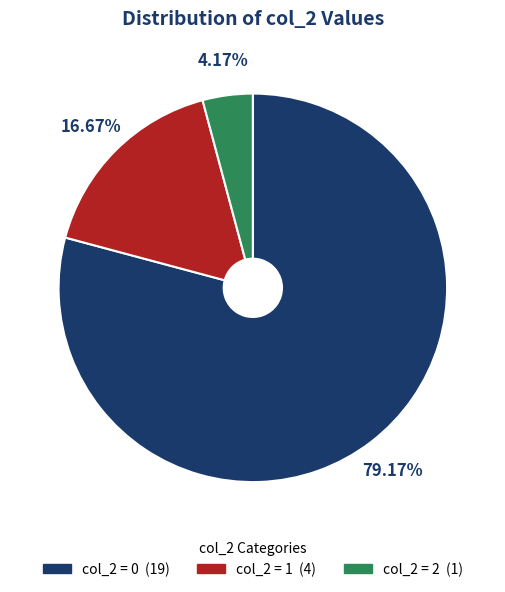

Is there any slice that represents more than half of the pie?

Yes